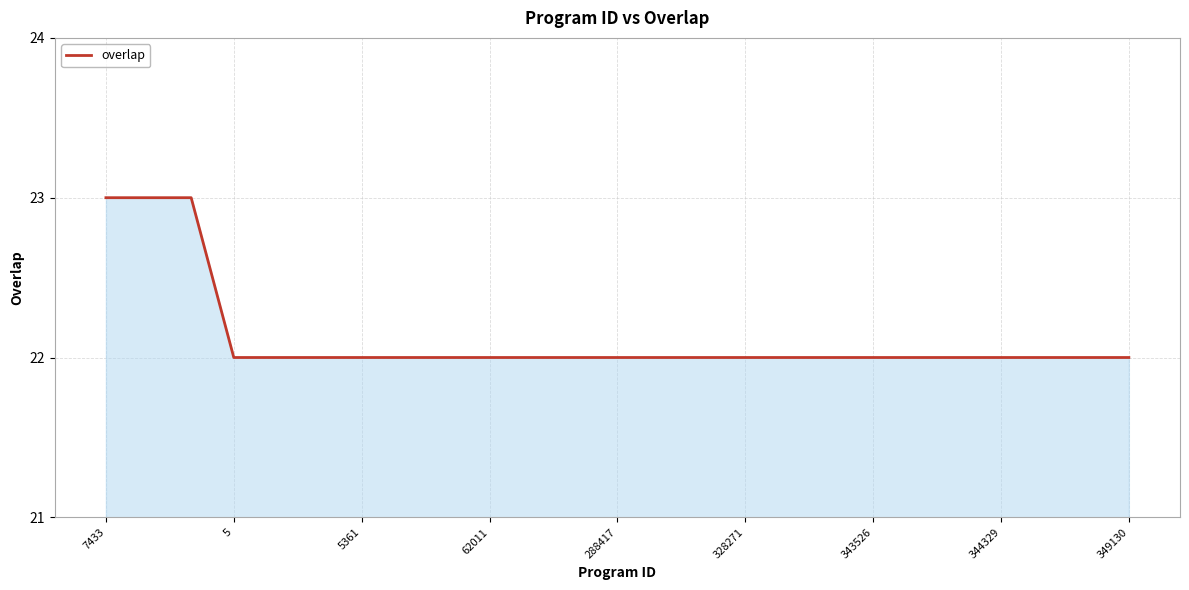

What is the minimum value shown in the chart?

22